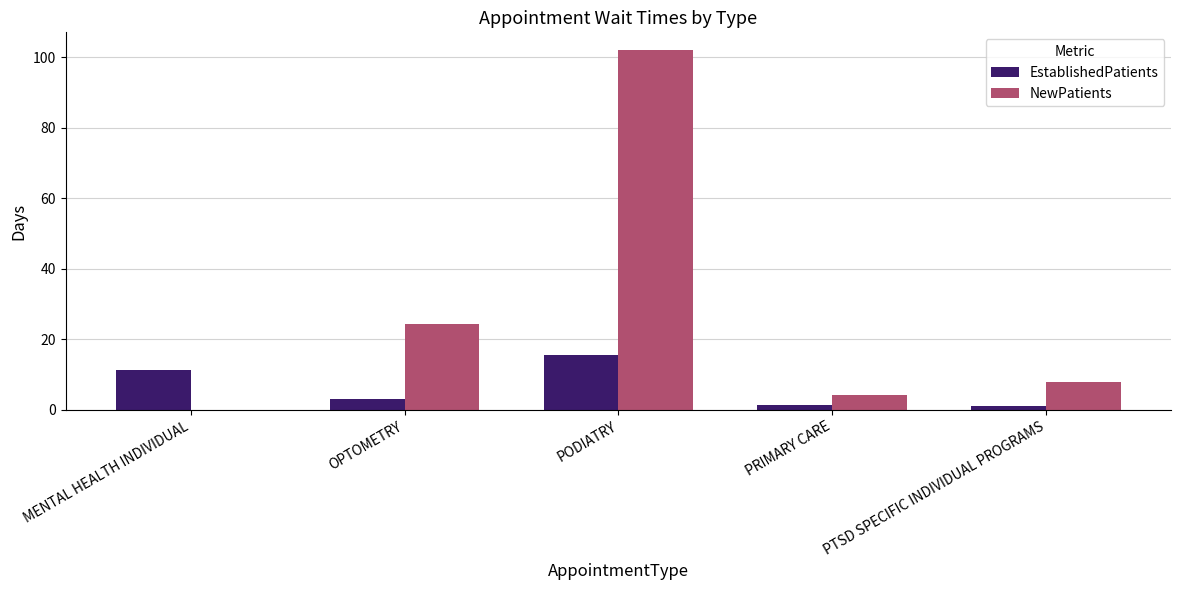

Which label corresponds to the largest value in the chart?

PODIATRY